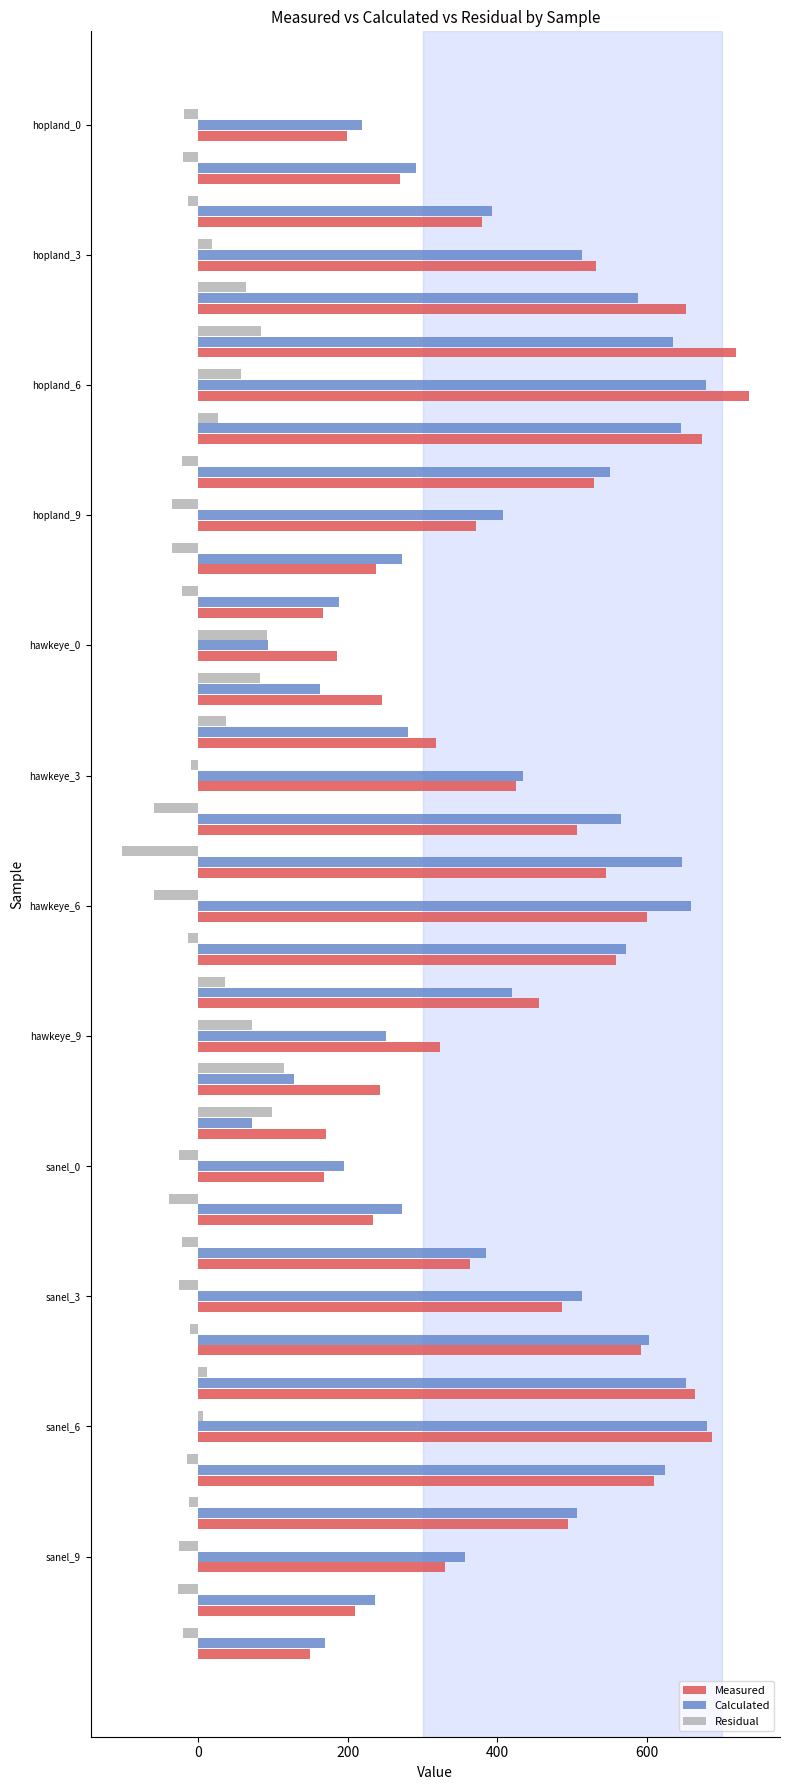

List the series in order of their peak value, highest first.

Measured, Calculated, Residual